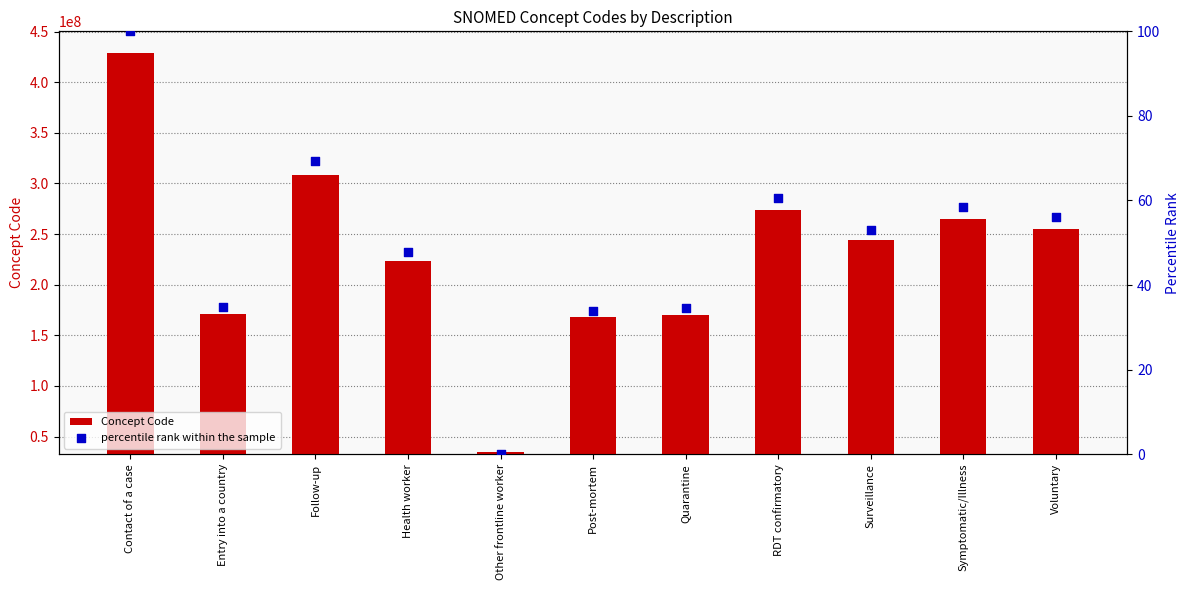

Which series contains the highest Y value?

Concept Code